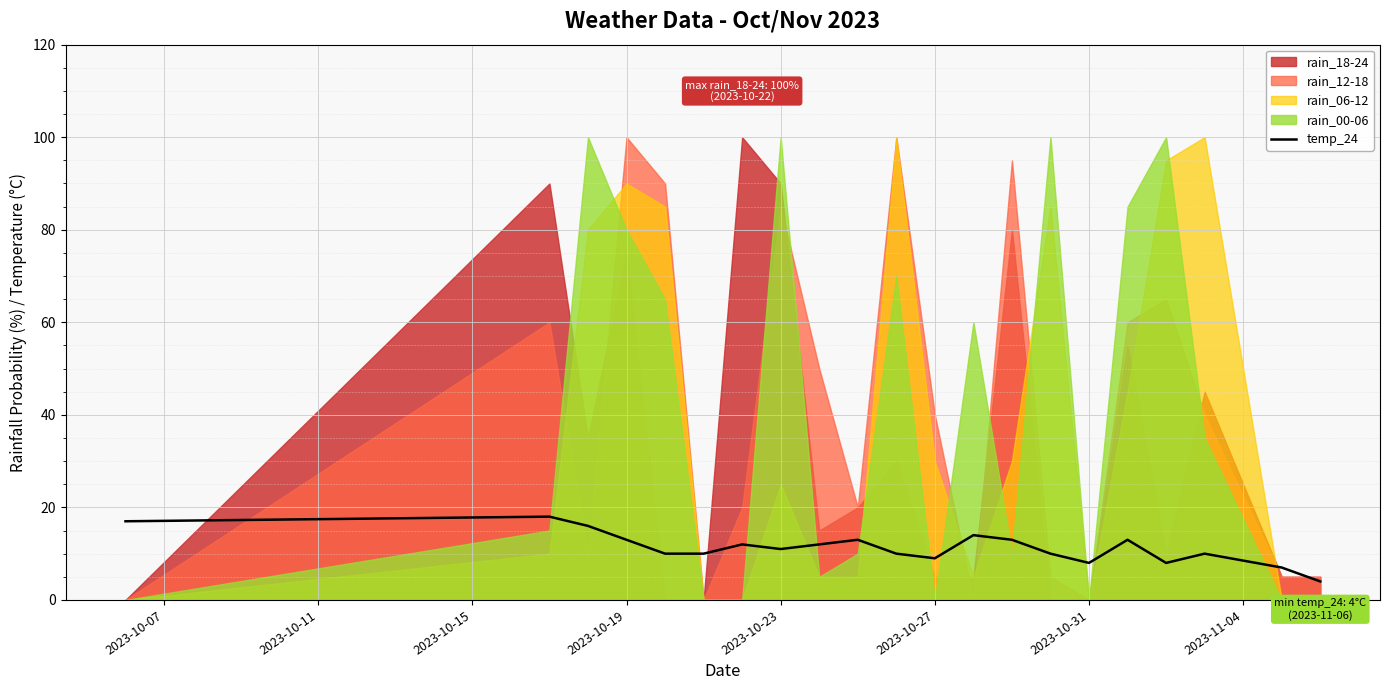

What is the highest value of the temp_24 series?

18